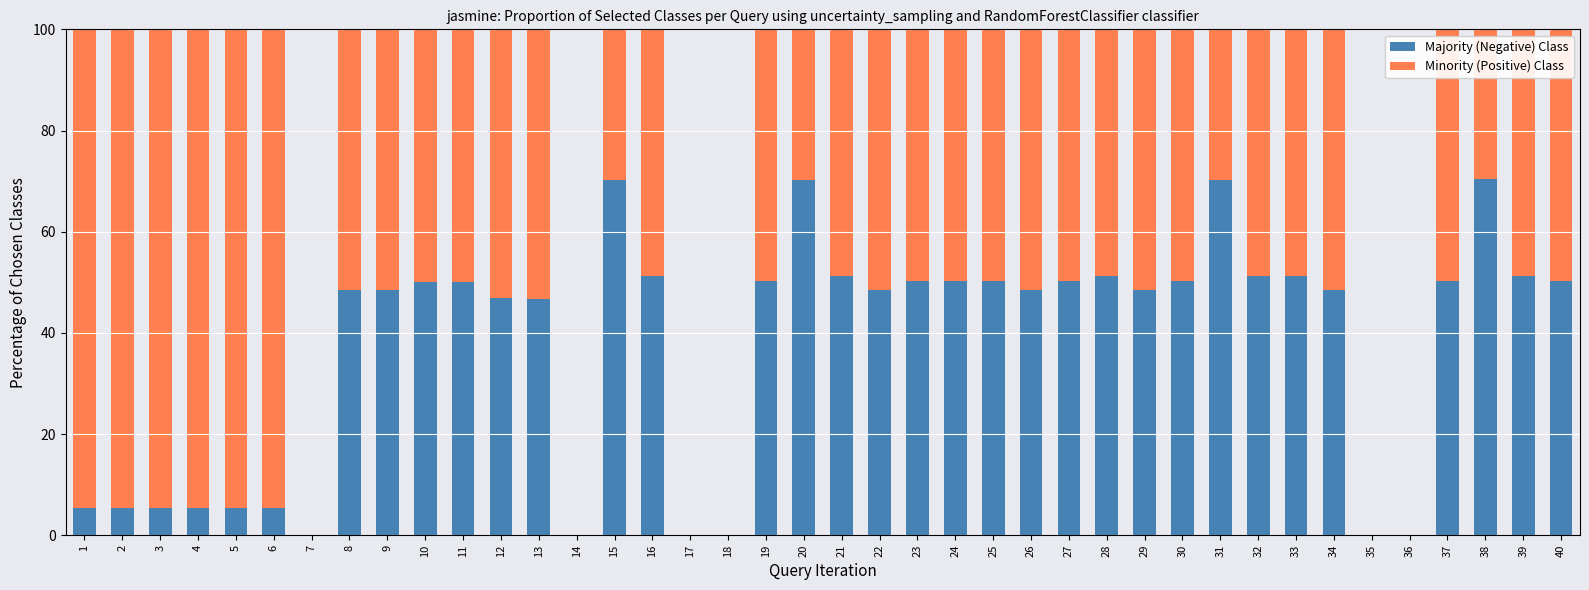

What is the total value across all series at 1?

100.0